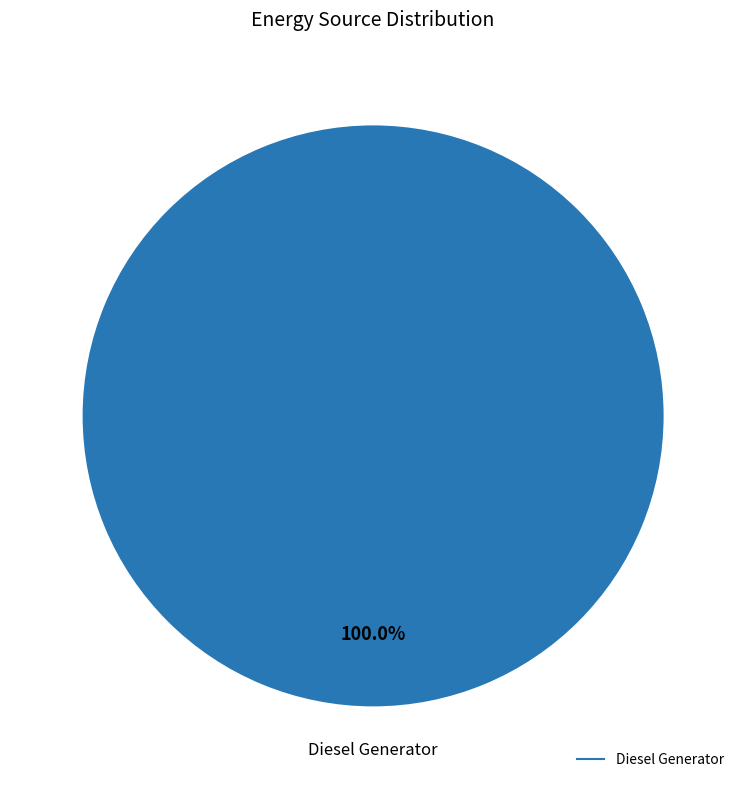

Is there any slice that represents more than half of the pie?

Yes